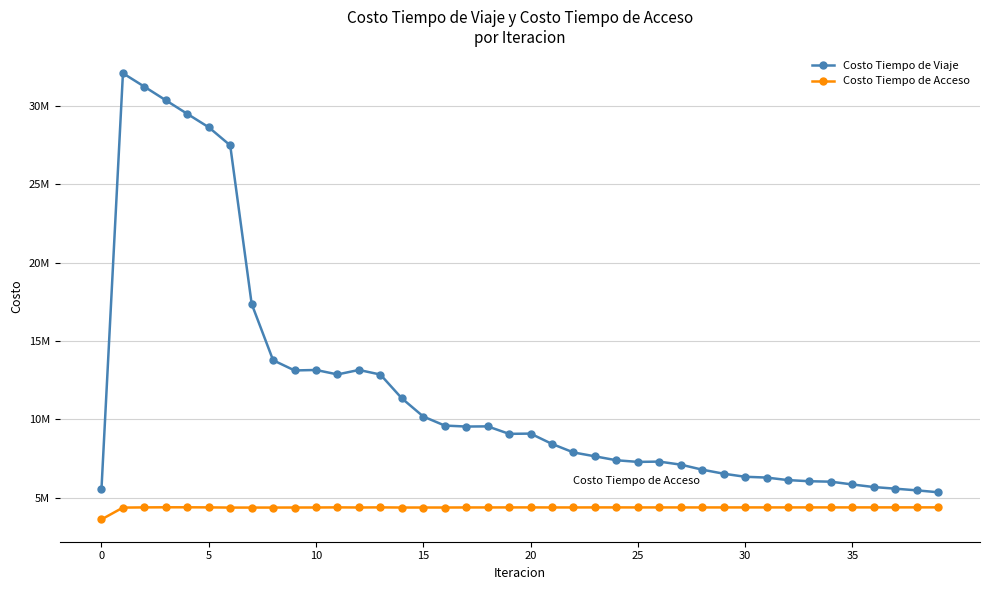

Is this an area chart (filled region under the line)?

No